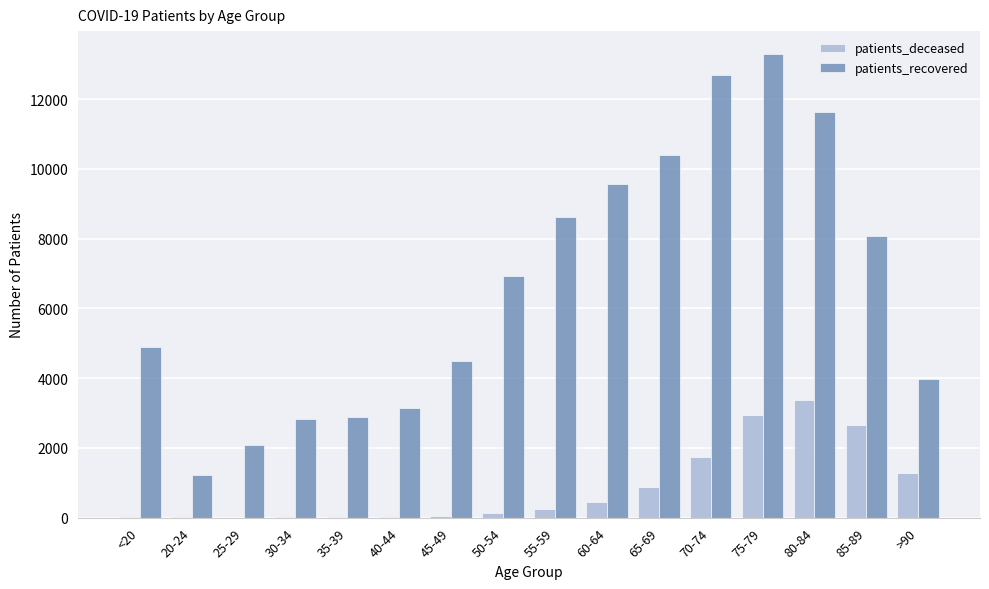

At which label is patients_recovered closest to 7254?

50-54